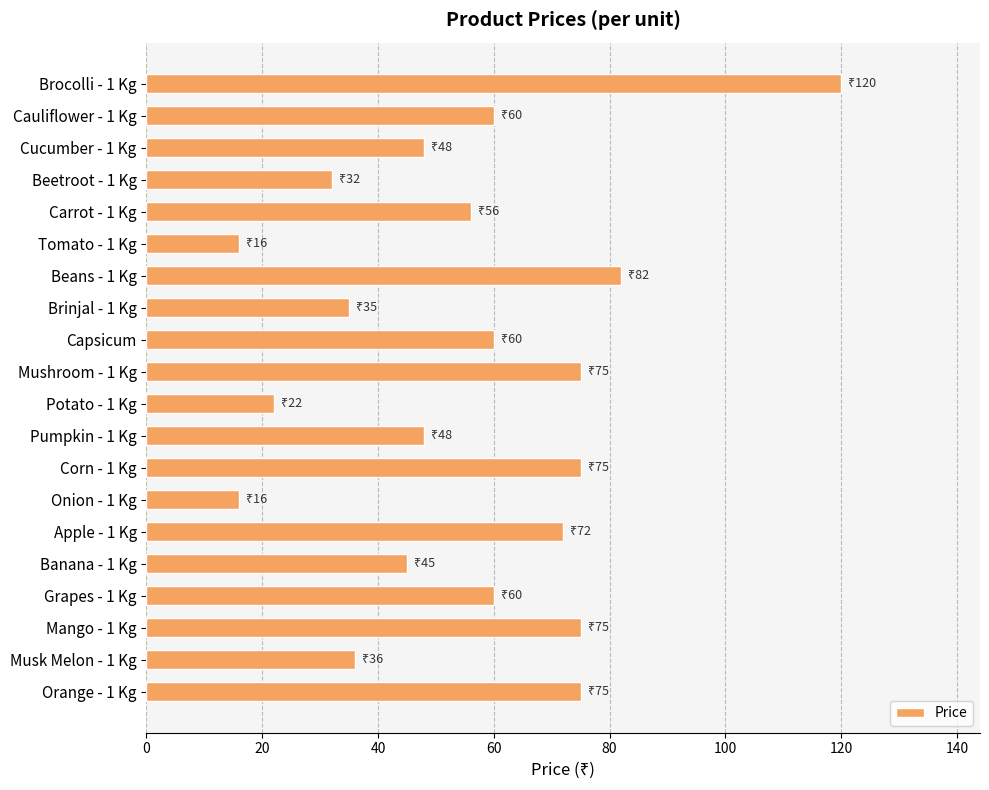

What position from the top is Potato - 1 Kg?

11